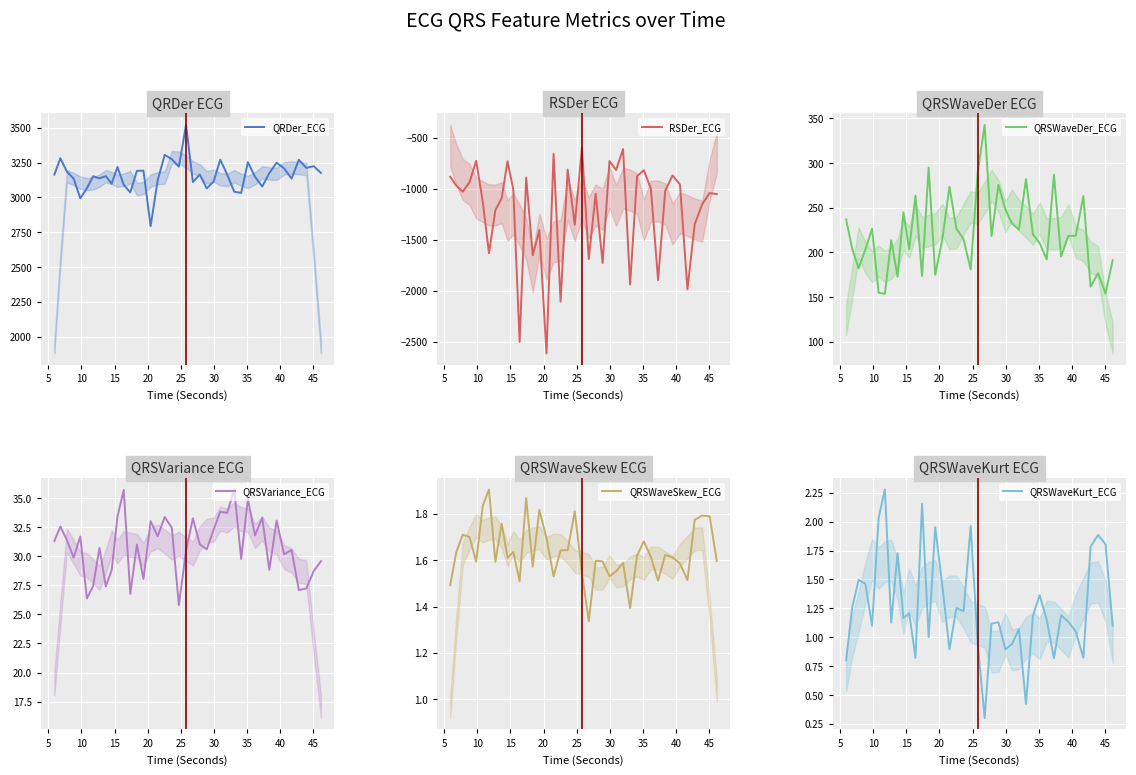

The value of QRSVariance_ECG at 25 is 51.7. True or false?

False